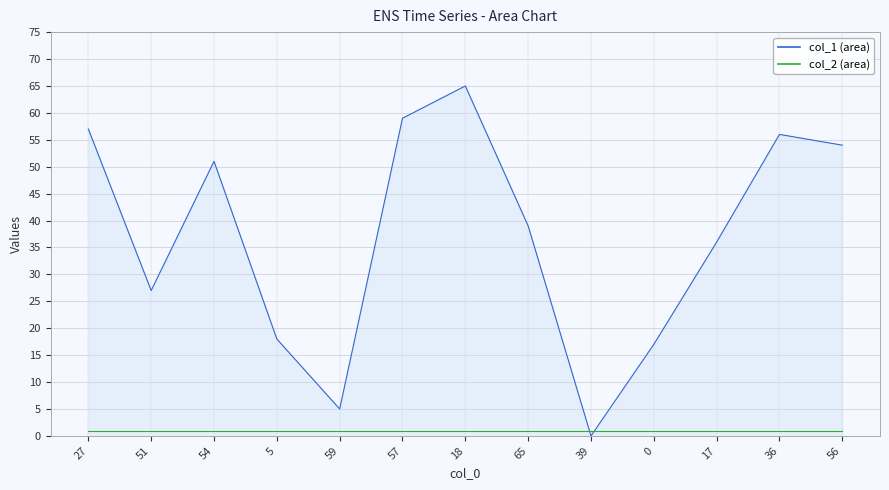

The col_2 line series shows 0 at 0. True or false?

False